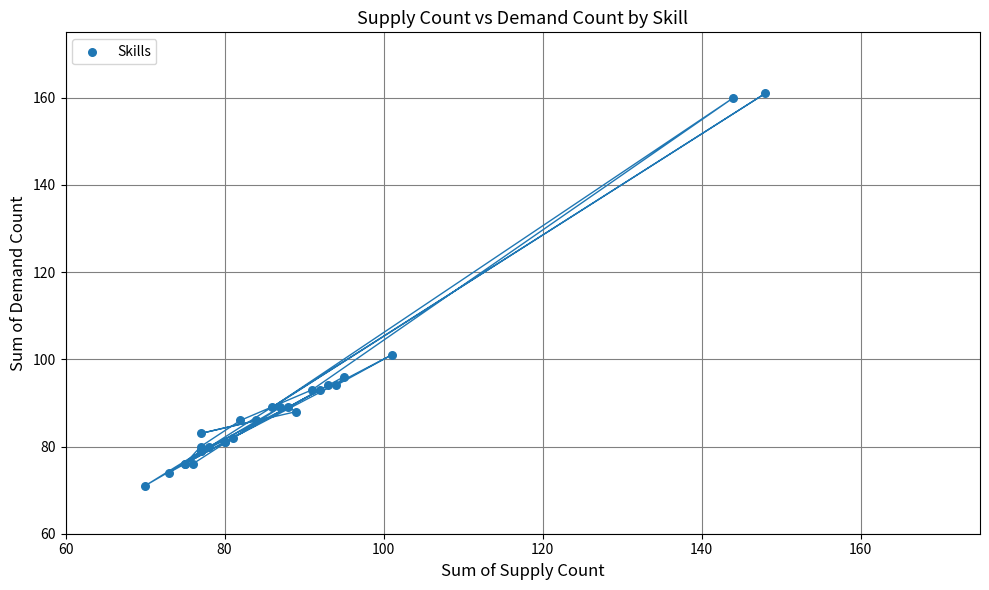

What Y value in the scatter plot is closest to 116?

101